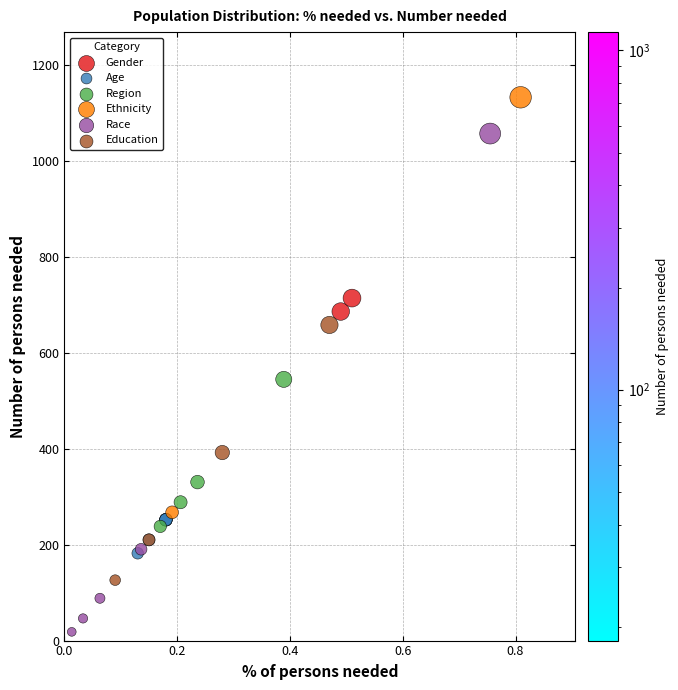

Which series has the largest Y range (max minus min)?

Race